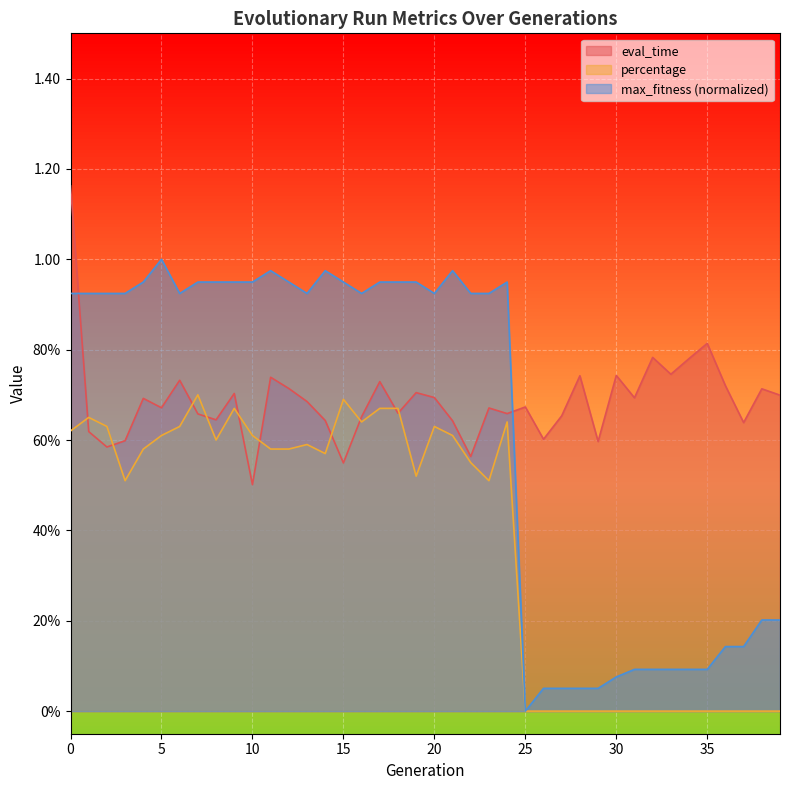

True or false: max_fitness has more than 2 interior local peaks.

True